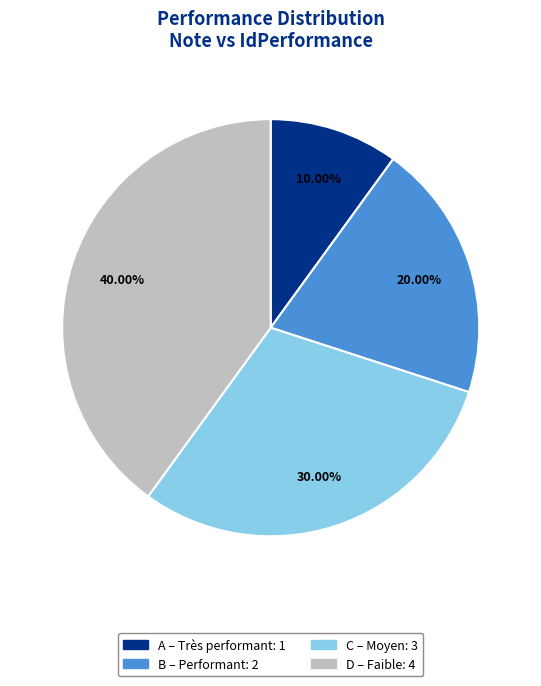

What percentage is the D slice, to the nearest percent?

40%